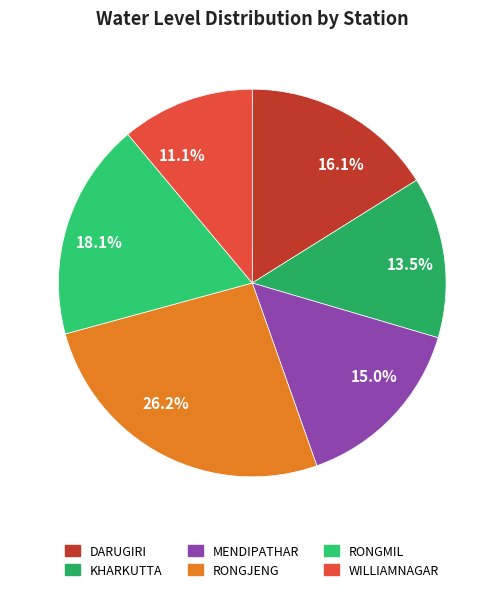

Rank the categories by value from lowest to highest.

11.1%, 13.5%, 15.0%, 16.1%, 18.1%, 26.2%